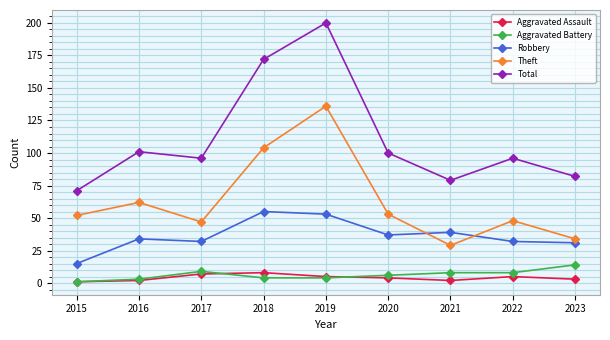

List the series in order of their peak value, lowest first.

Aggravated Assault, Aggravated Battery, Robbery, Theft, Total